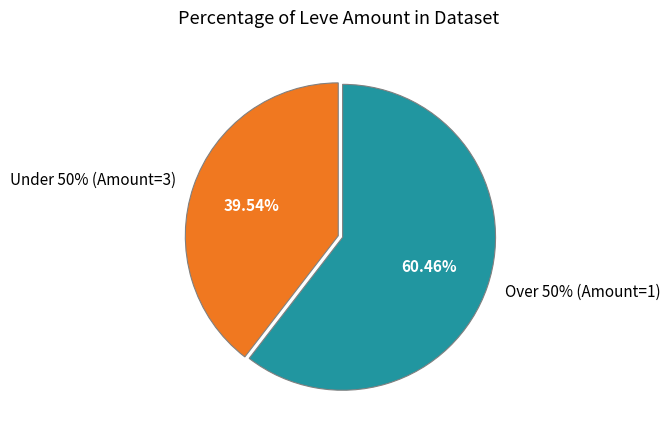

Does 28 represent more than half of the total?

No